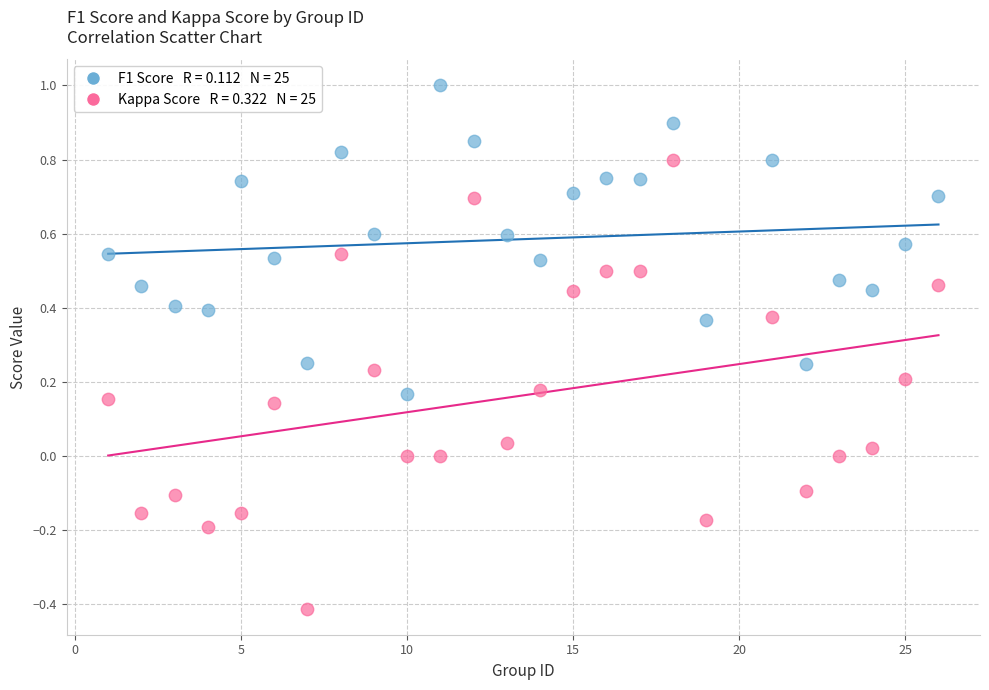

Across all data points, what is the range of X values (max minus min)?

25.0